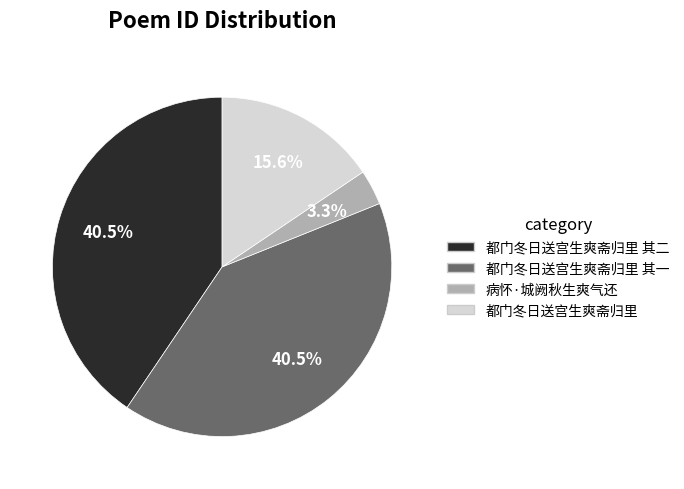

Which slice is the smallest?

病怀·城阙秋生爽气还